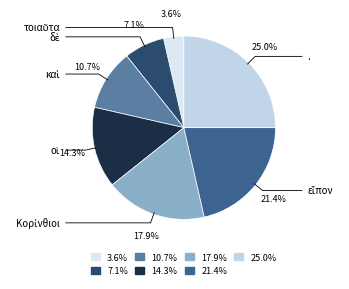

Is there any slice that represents more than half of the pie?

No